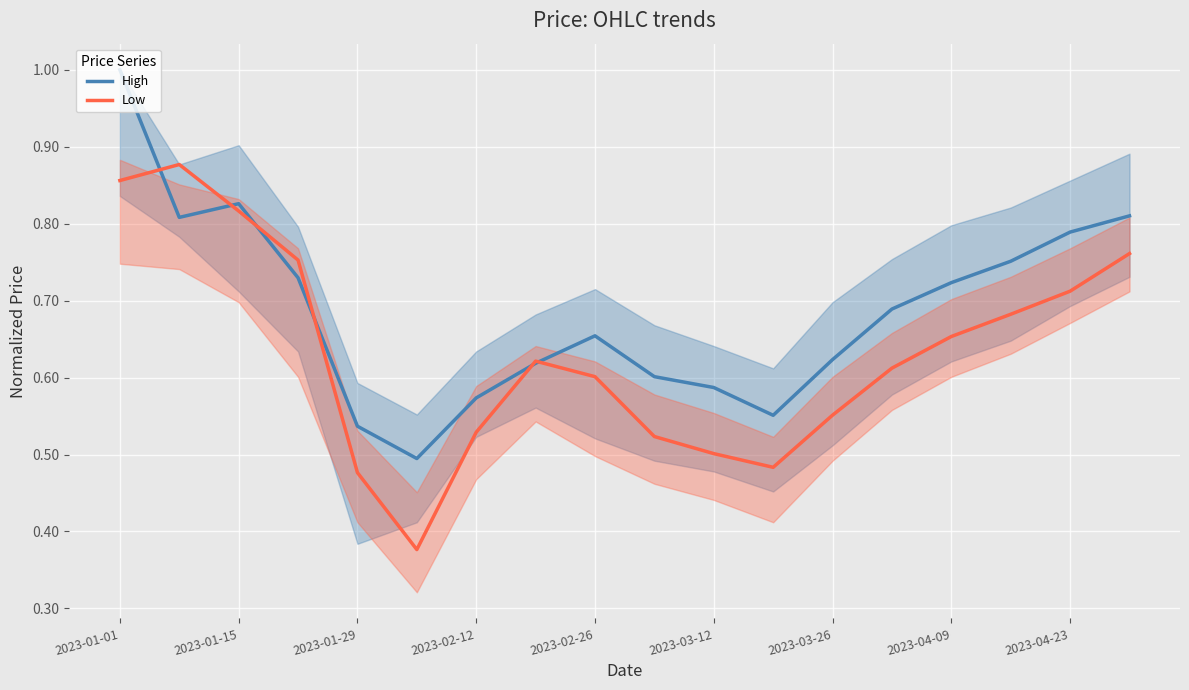

What is the total value across all series at 2023-04-23?

1.5